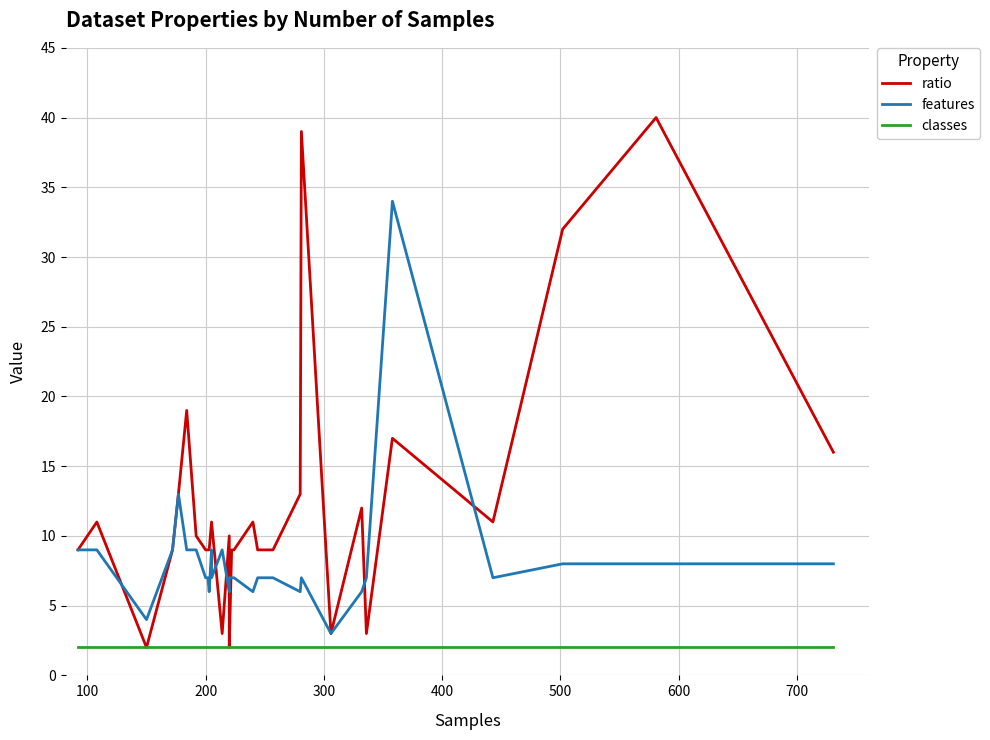

Count the number of categories in the chart.

30